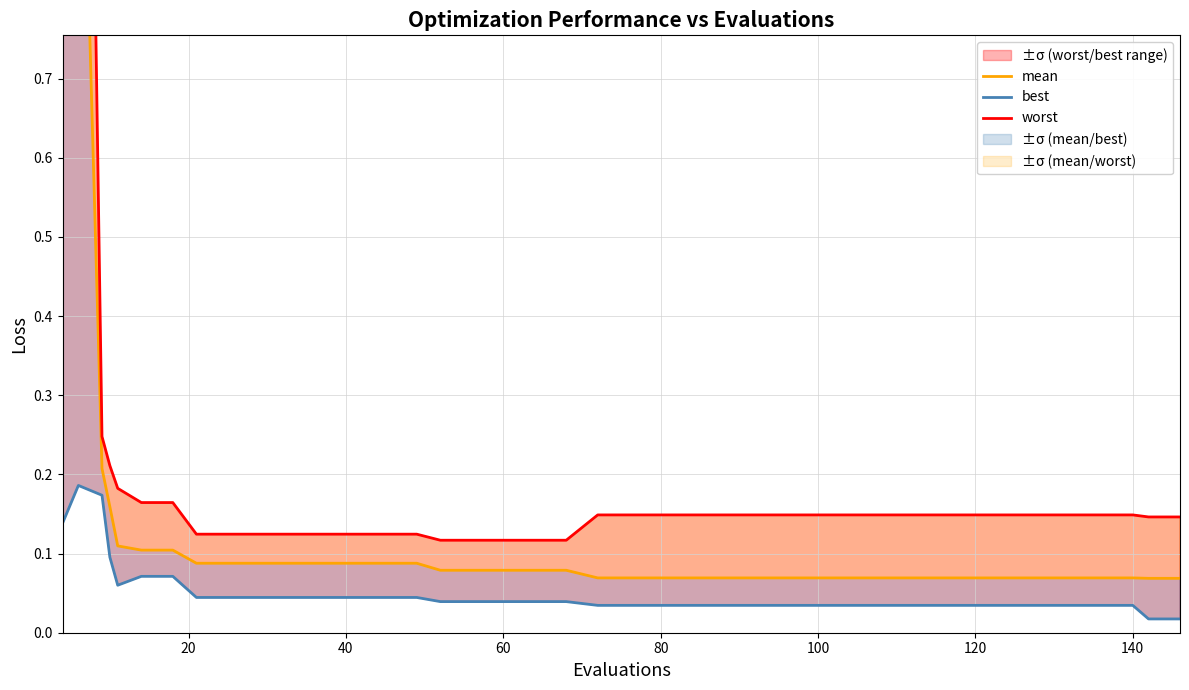

What are all the series names shown in the legend?

mean, best, worst